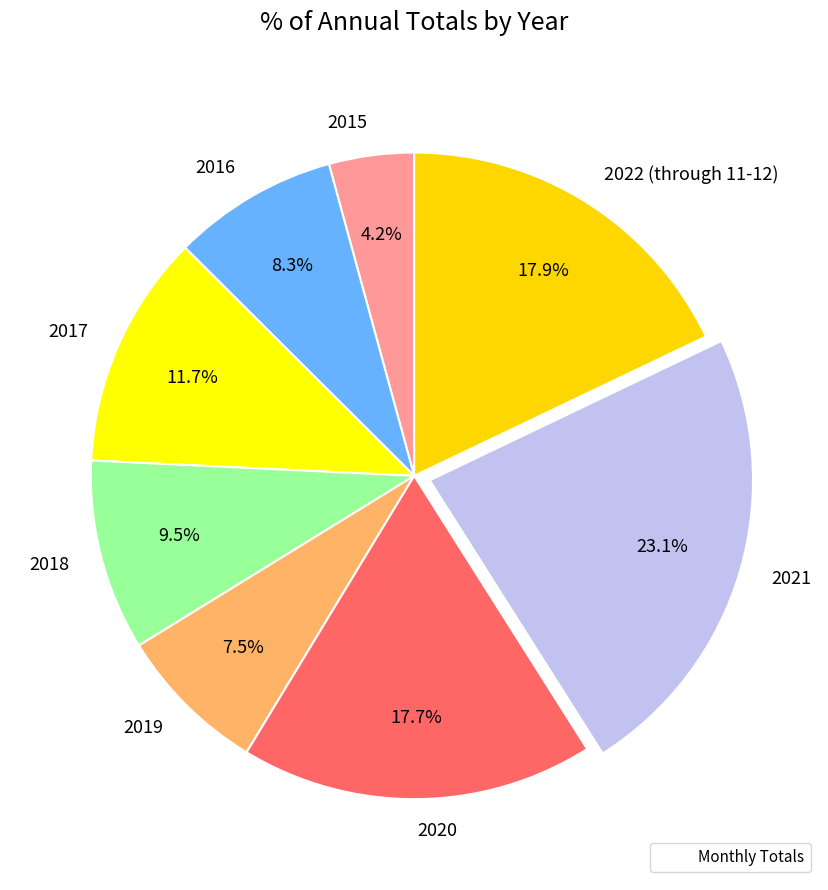

Which slice is the smallest?

2015